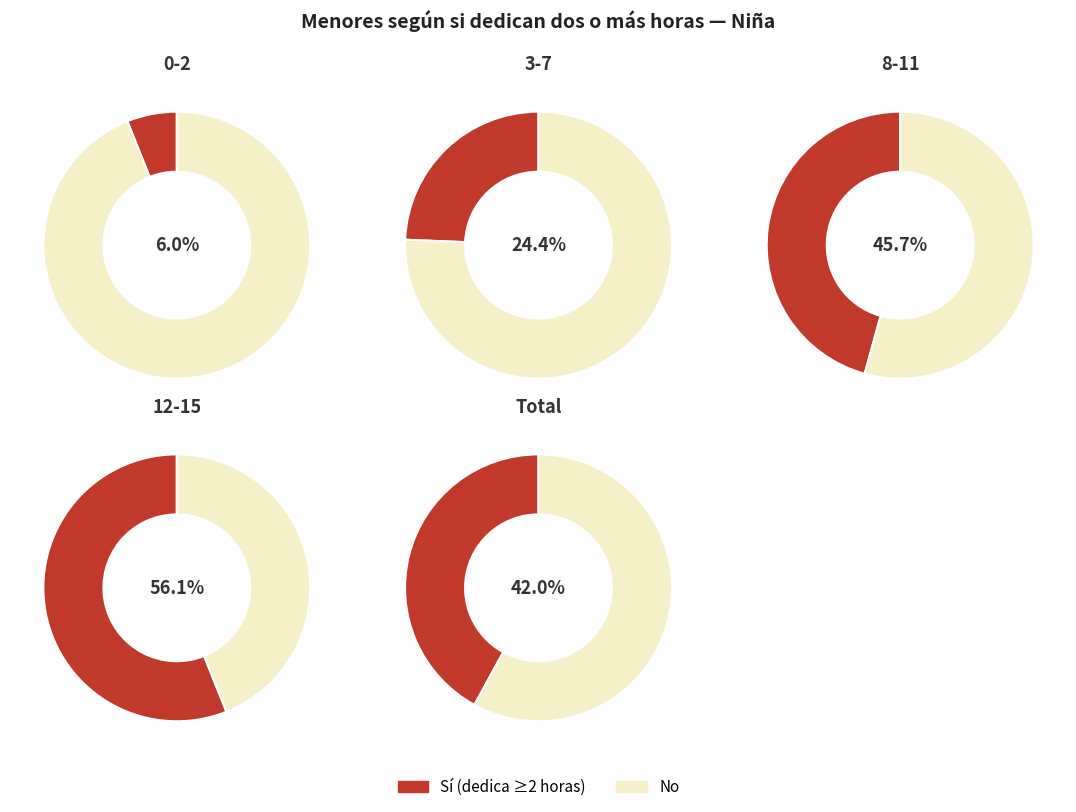

Which has a higher value, 3-7 or 8-11?

8-11